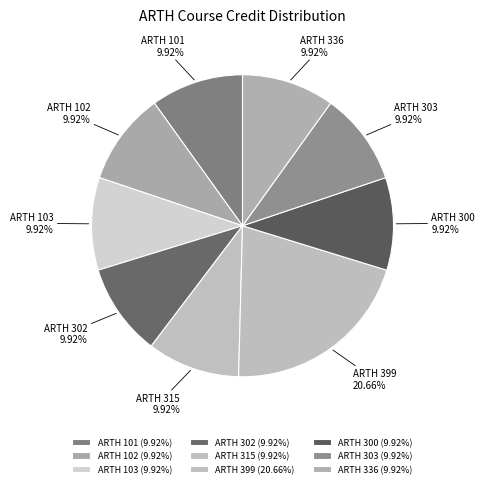

Which slice is the largest?

ARTH 399